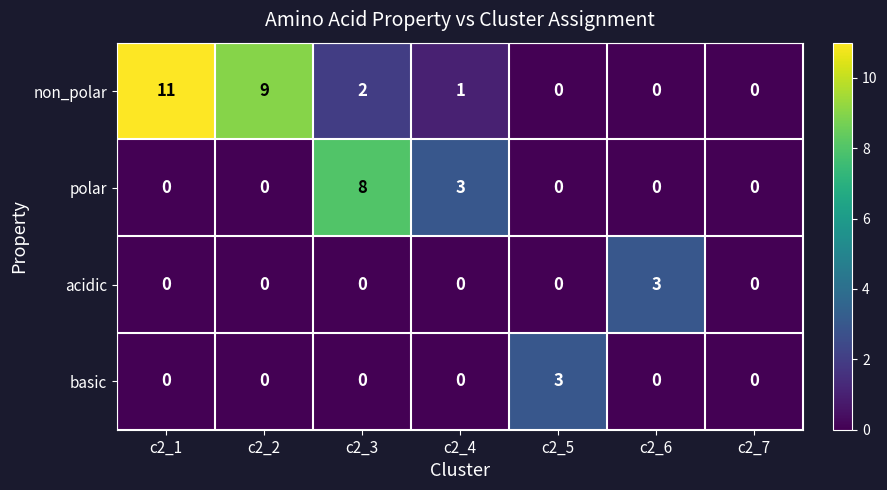

What is the sum of all acidic values?

3